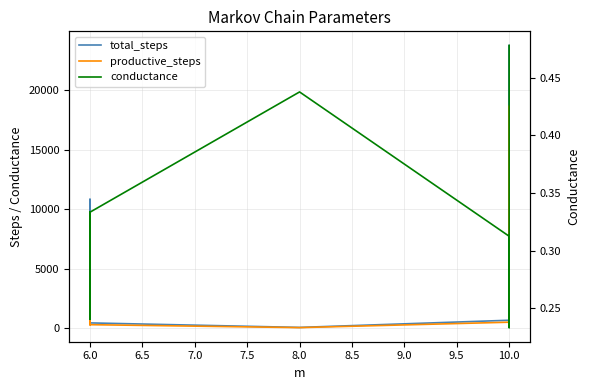

True or false: total_steps has more than 1 interior local peaks.

True